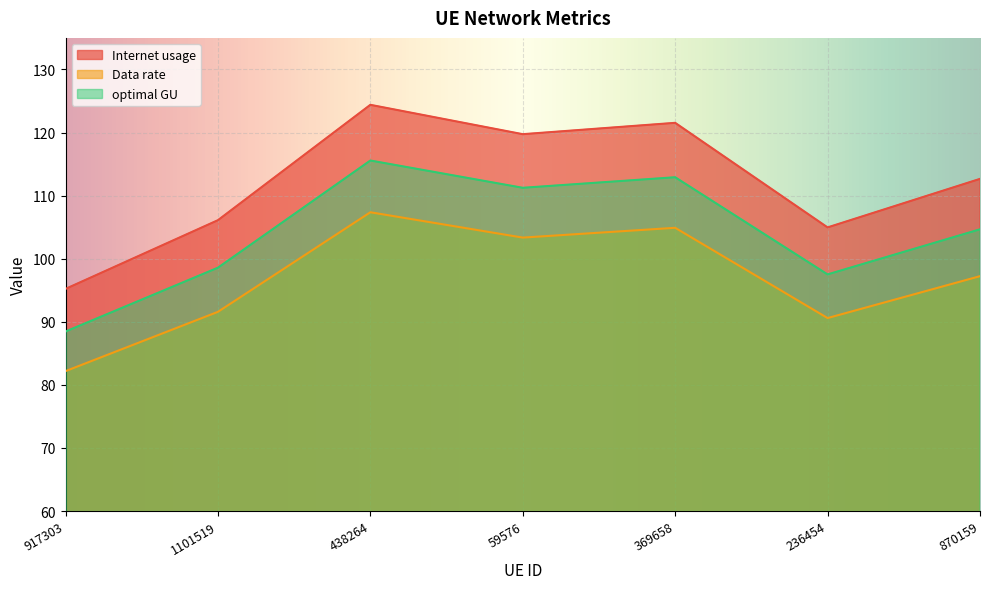

How many distinct data groups are displayed?

3